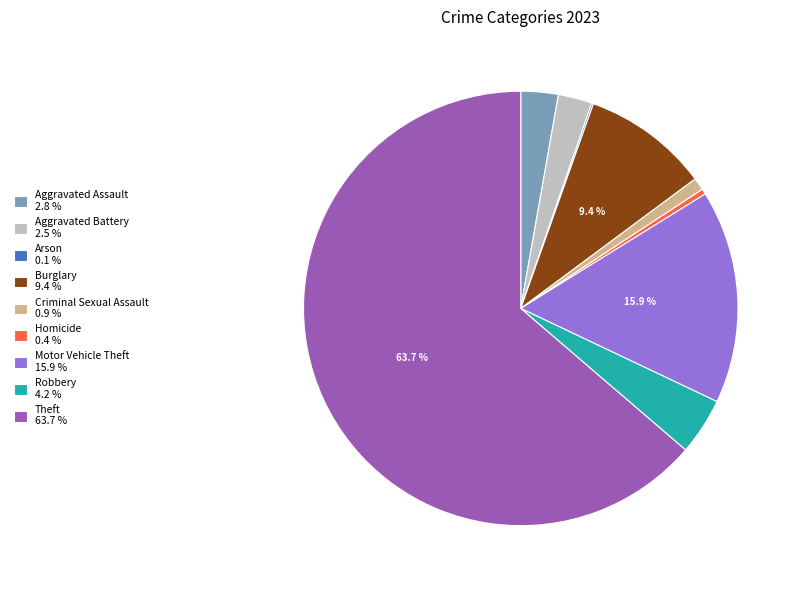

Do Aggravated Assault 2.8 % and Robbery 4.2 % together represent more than half of the pie?

No